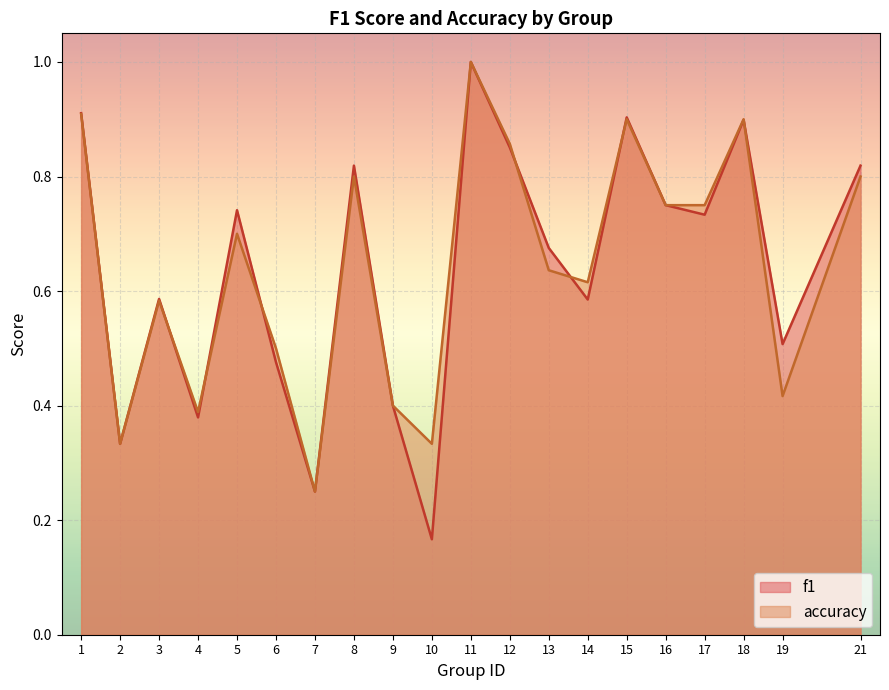

The accuracy series shows 1.2 at 21. True or false?

False